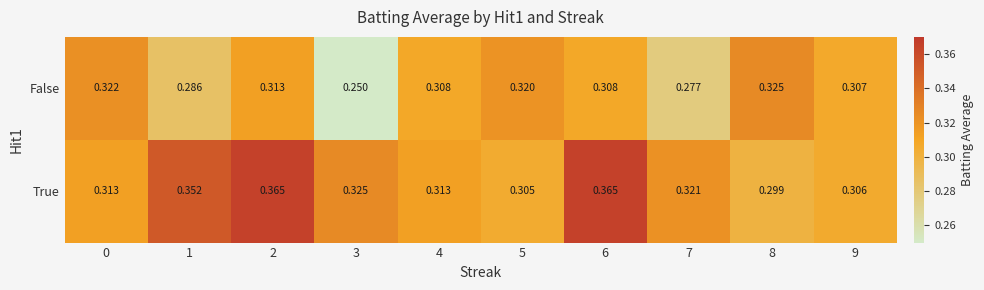

Which series has the largest range (max minus min)?

False